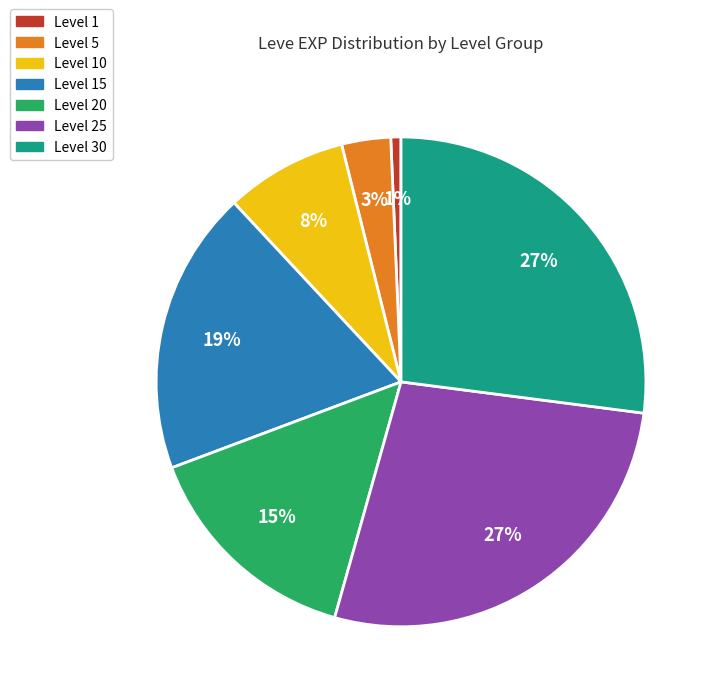

Is there a majority slice in this chart?

No